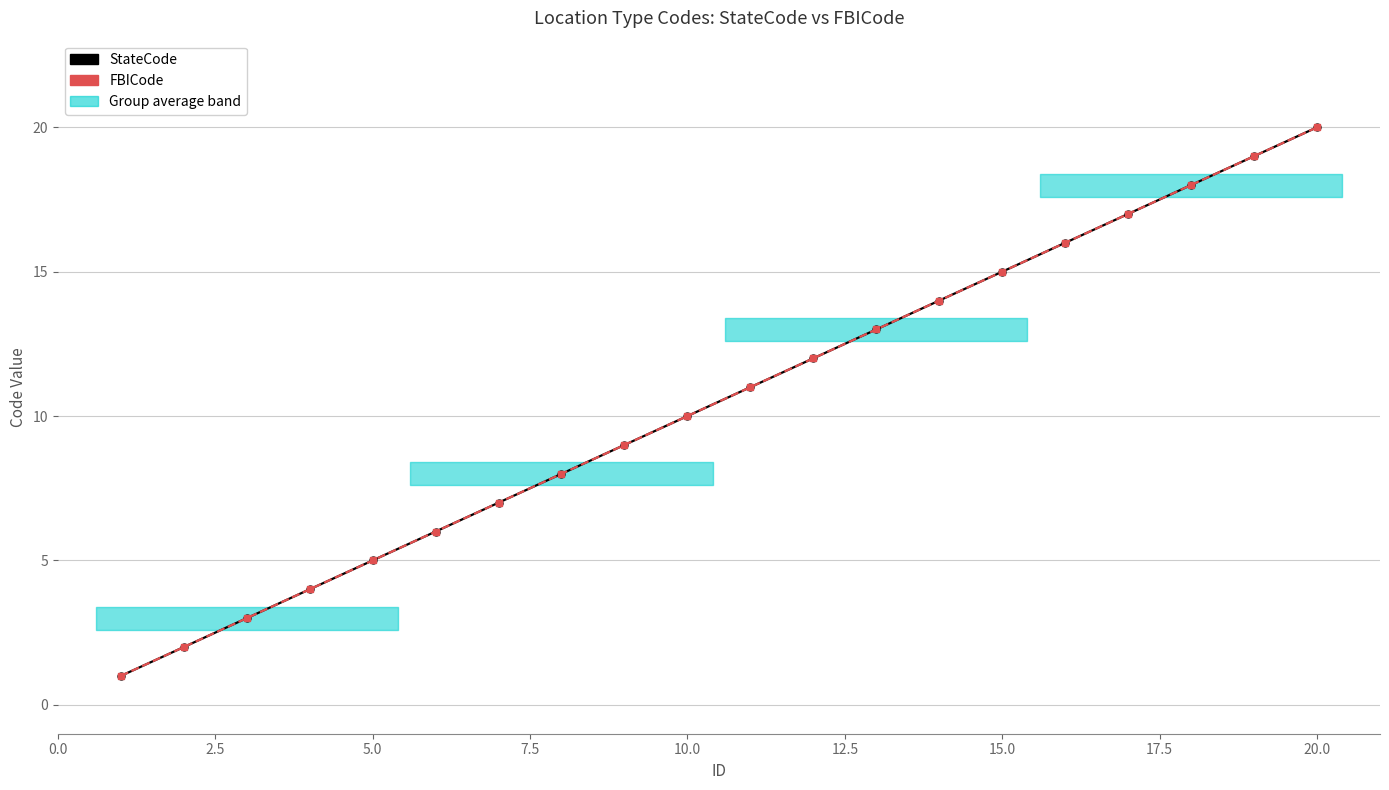

What is the smallest value displayed?

1